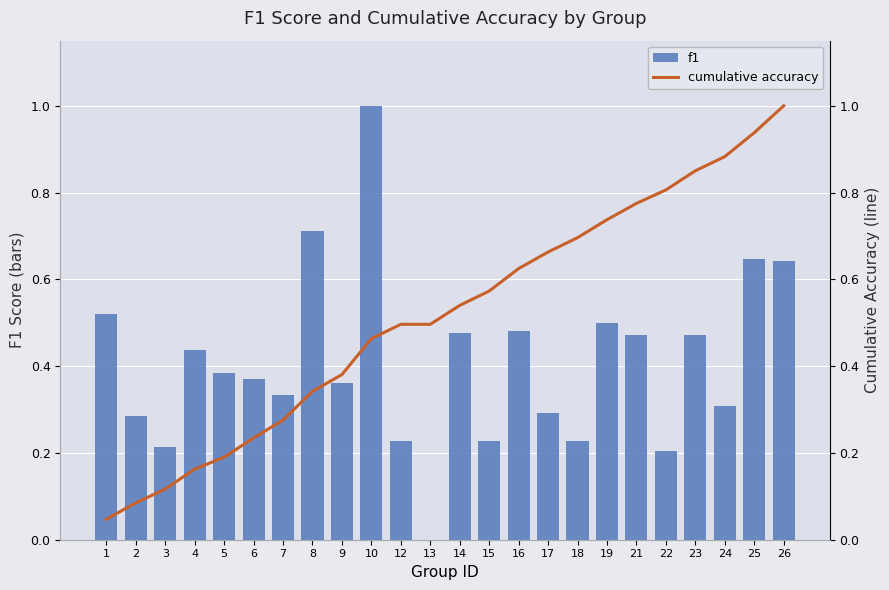

Which series has the largest range (max minus min)?

f1